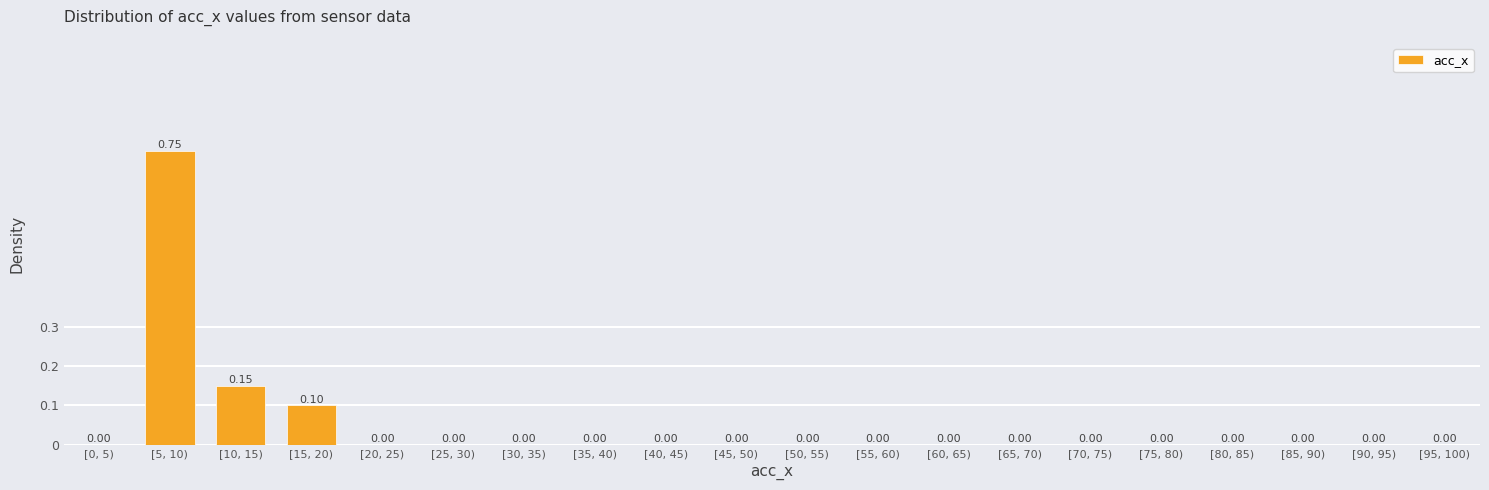

Which has a higher value, [15, 20) or [65, 70)?

[15, 20)